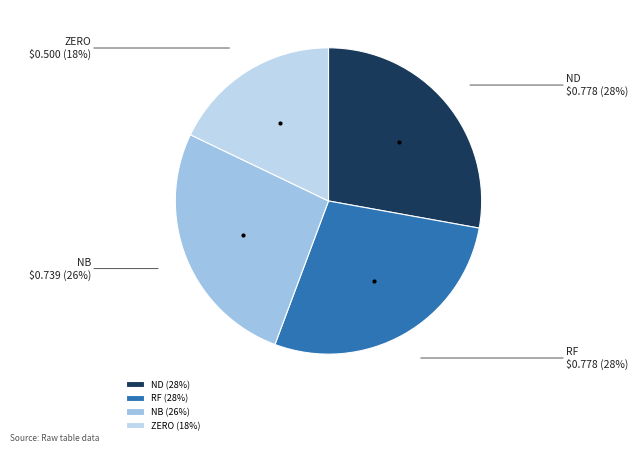

To the nearest percent, what is the average slice percentage?

25%